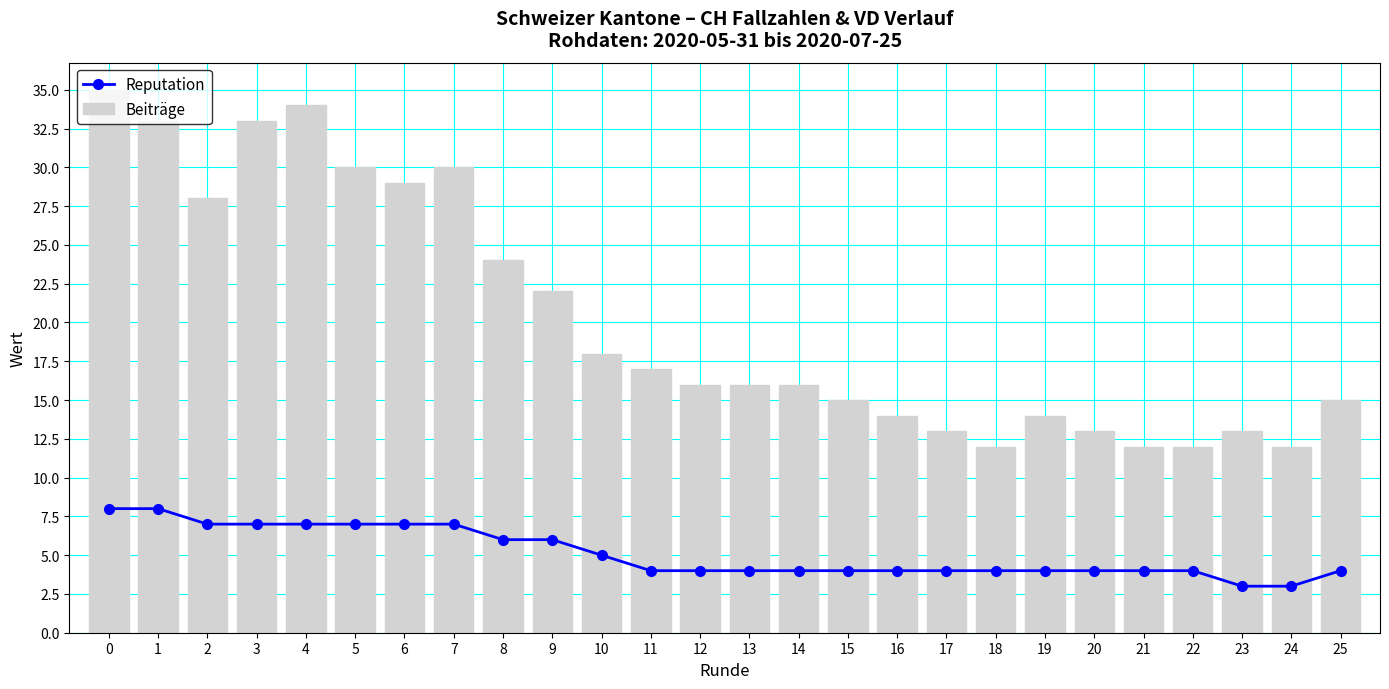

Where is Beiträge nearest to the value 23?

8